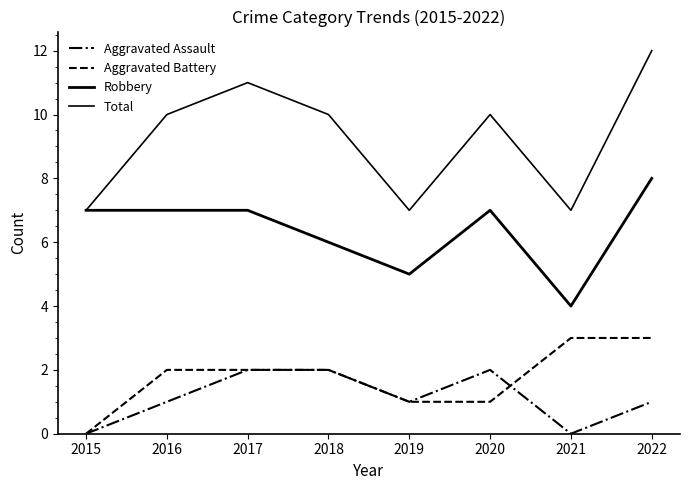

At which category is the sum across all series the highest?

2022